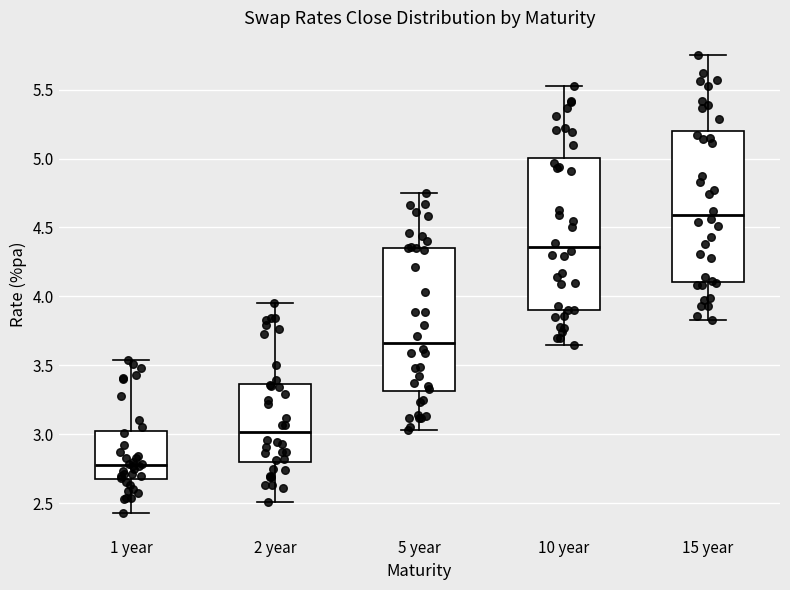

Reading left to right, read every box against the y-axis: the position of its median line, the range the box covers, and the ends of its whiskers. The values are not printed on the chart, so give them approximately, as read against the axis.

1 year: median 2.80, box 2.65 to 3.00, whiskers 2.45 to 3.55
2 year: median 3.00, box 2.80 to 3.35, whiskers 2.50 to 3.95
5 year: median 3.65, box 3.30 to 4.35, whiskers 3.05 to 4.75
10 year: median 4.35, box 3.90 to 5.00, whiskers 3.65 to 5.55
15 year: median 4.60, box 4.10 to 5.20, whiskers 3.85 to 5.75